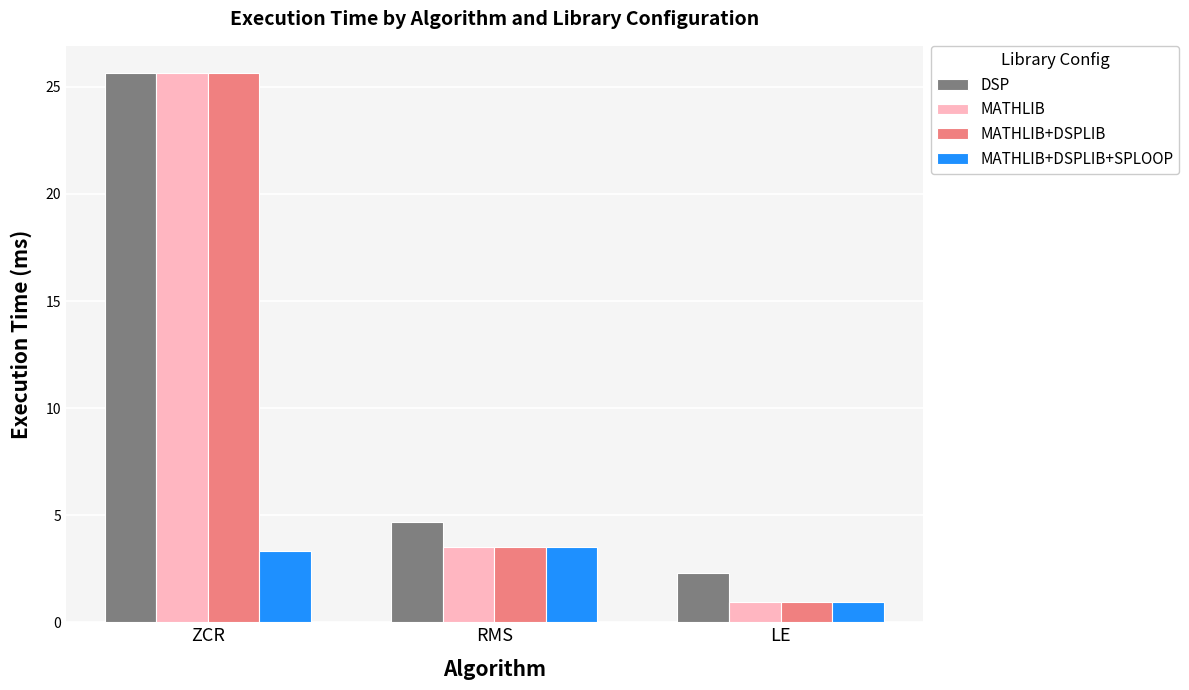

How many bars are there in each group?

4